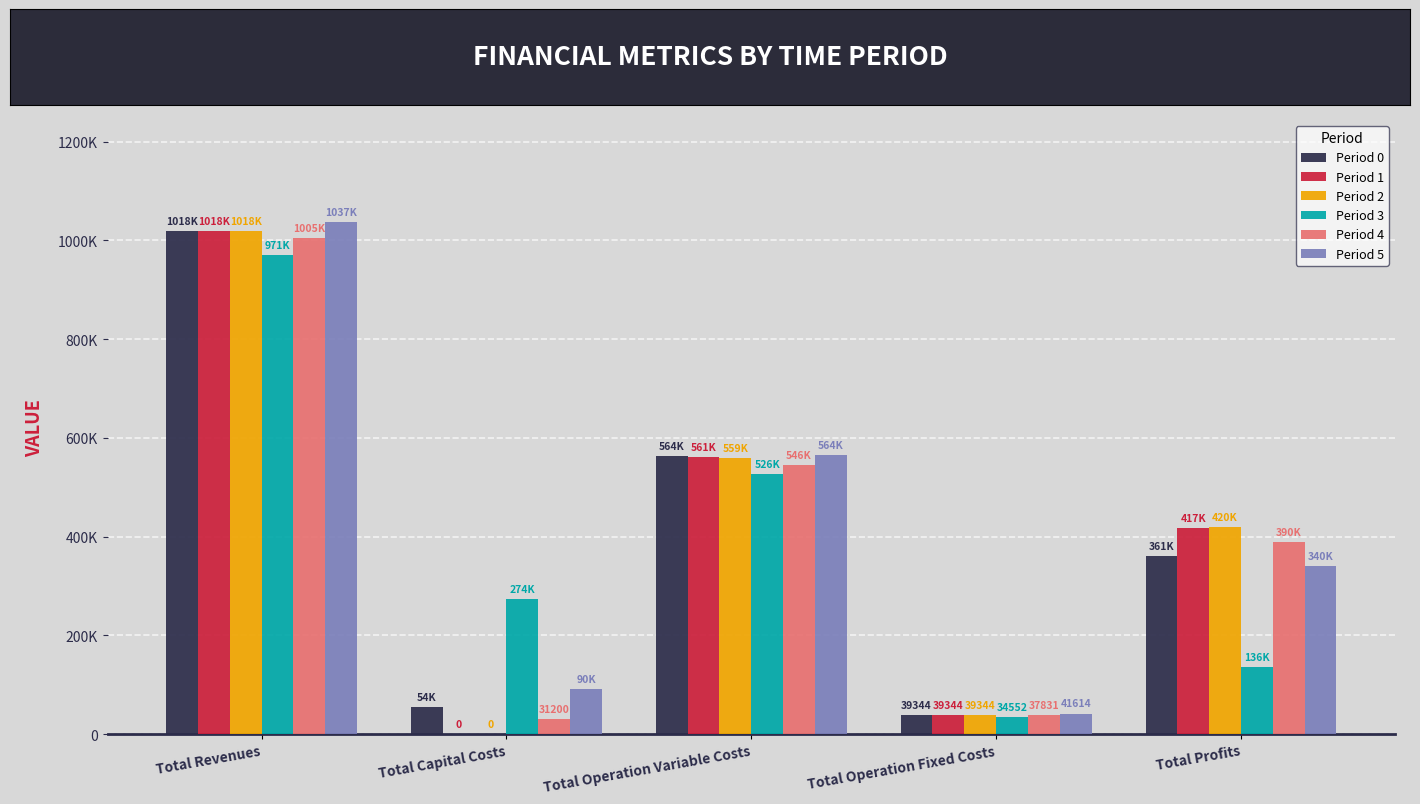

Is it true that Period 0 equals 360760.8 at Total Profits?

True